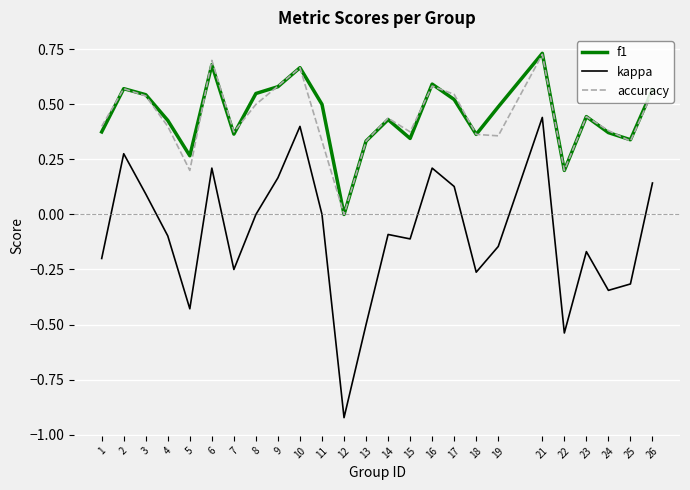

What is the difference between the maximum and minimum values in the kappa series?

1.4